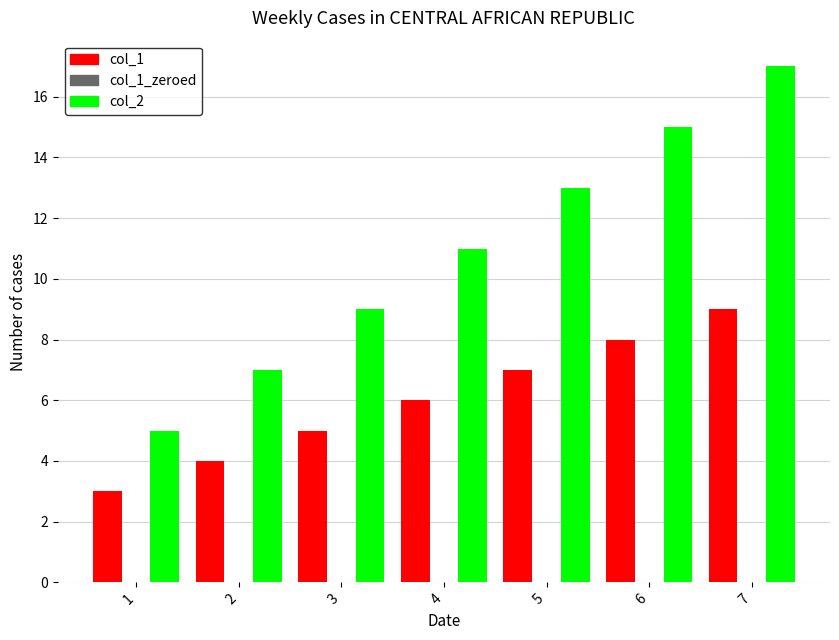

Are the bars horizontal?

No